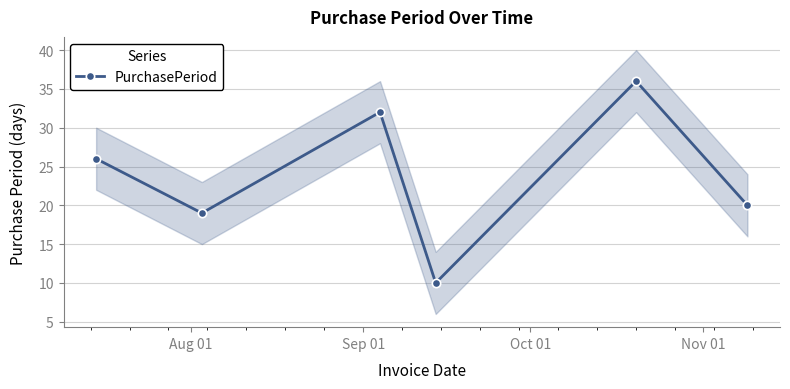

What is the value of the 2nd point from the left?

19